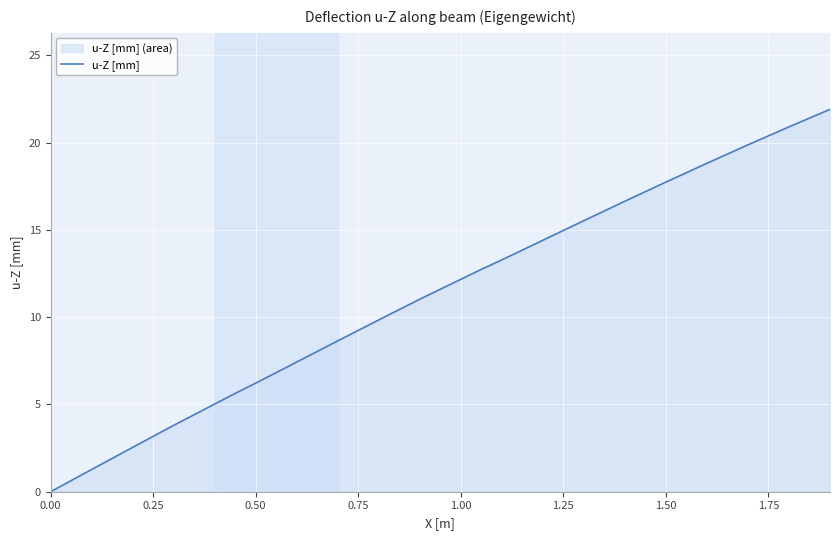

True or false: the data shows 1.9 at 1.50.

False